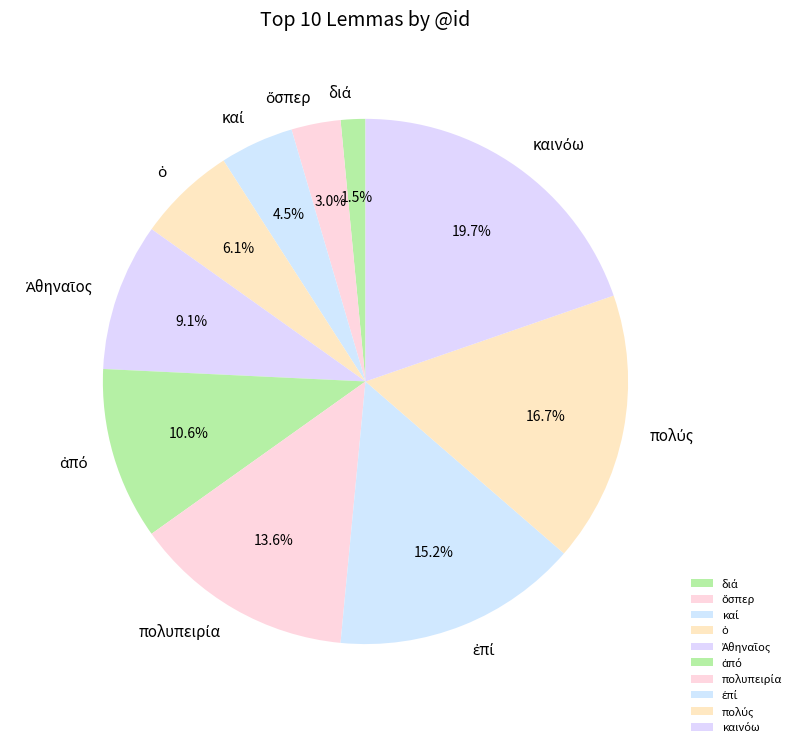

Is there a majority slice in this chart?

No